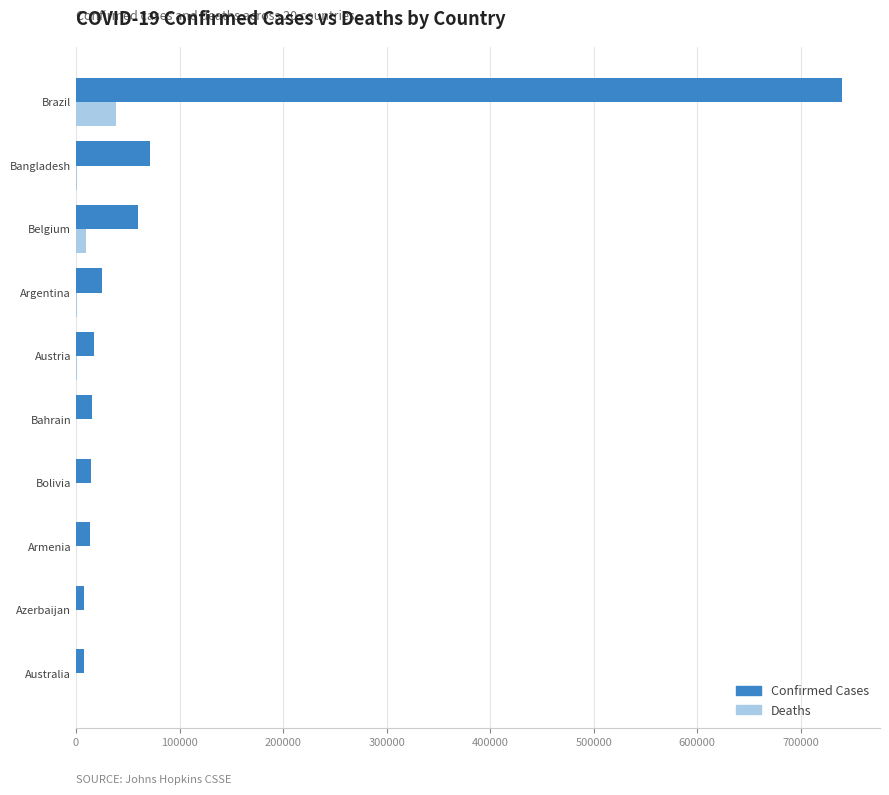

Which series has the largest total across all categories?

Confirmed Cases